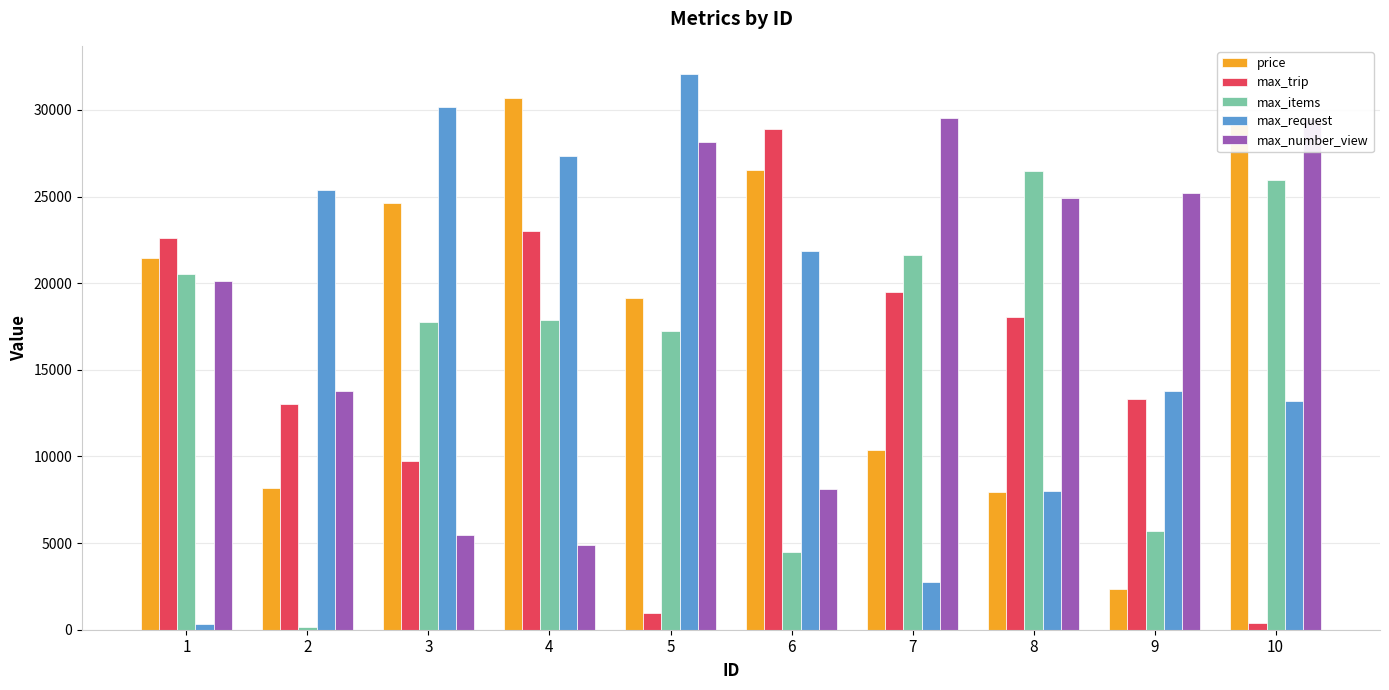

At which category is the sum across all series the highest?

4